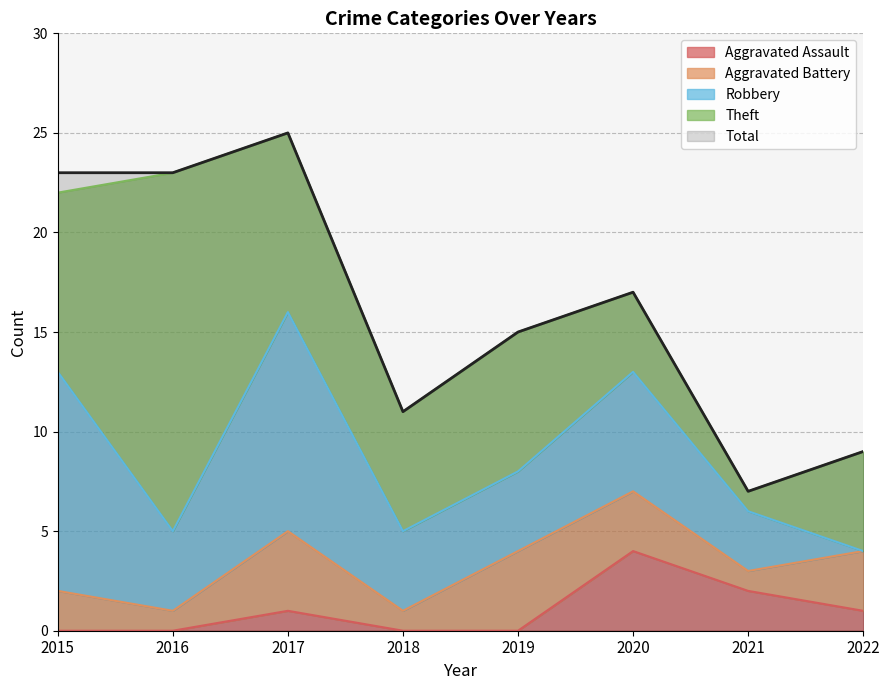

Reading left to right, transcribe all the data shown in this chart.

Aggravated Assault: 0	0	1	0	0	4	2	1
Aggravated Battery: 2	1	4	1	4	3	1	3
Robbery: 11	4	11	4	4	6	3	0
Theft: 9	18	9	6	7	4	1	5
Total: 23	23	25	11	15	17	7	9